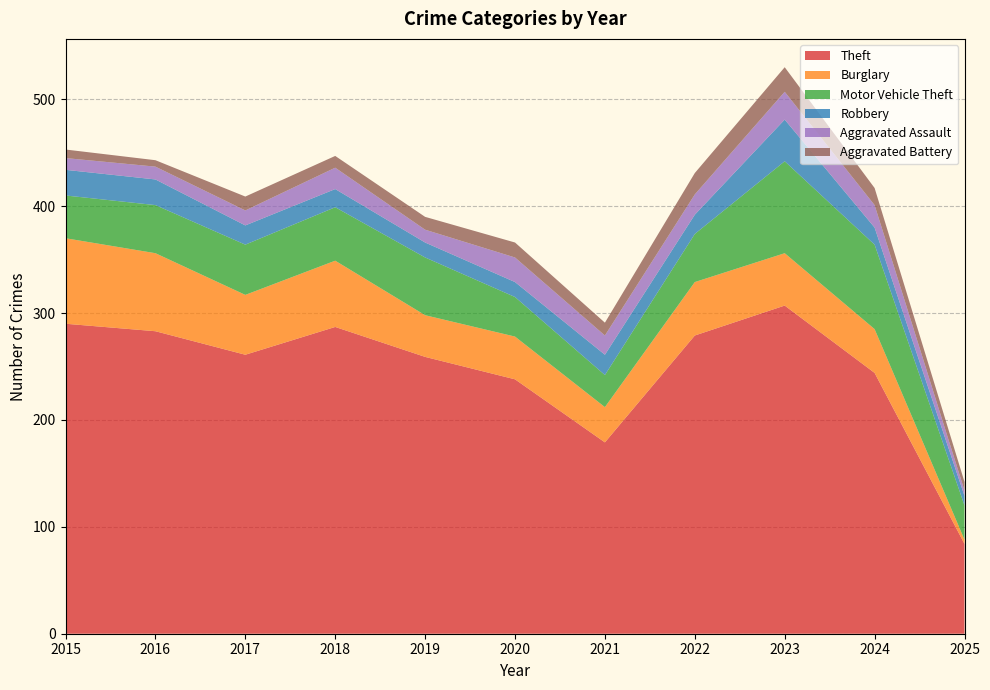

What is the difference between the second highest and second lowest values in the Aggravated Battery series?

12